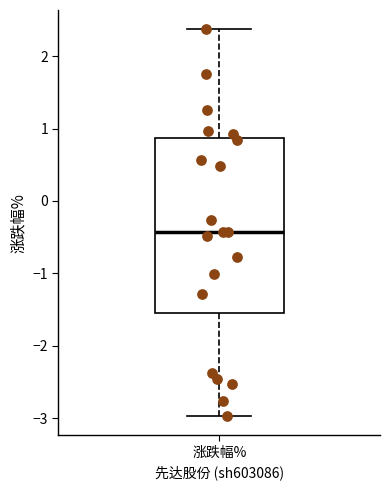

Transcribe this box plot: give where the median line is, the range the box spans, and where the two whiskers end, as read against the y-axis. The values are not printed on the chart, so give them approximately, as read against the axis.

median -0.4, box -1.6 to 0.9, whiskers -3.0 to 2.4